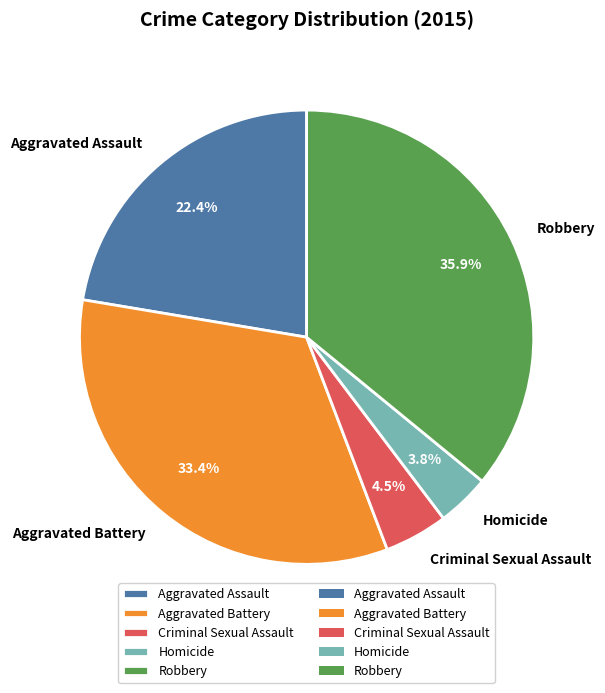

How many slices are in this pie chart?

5